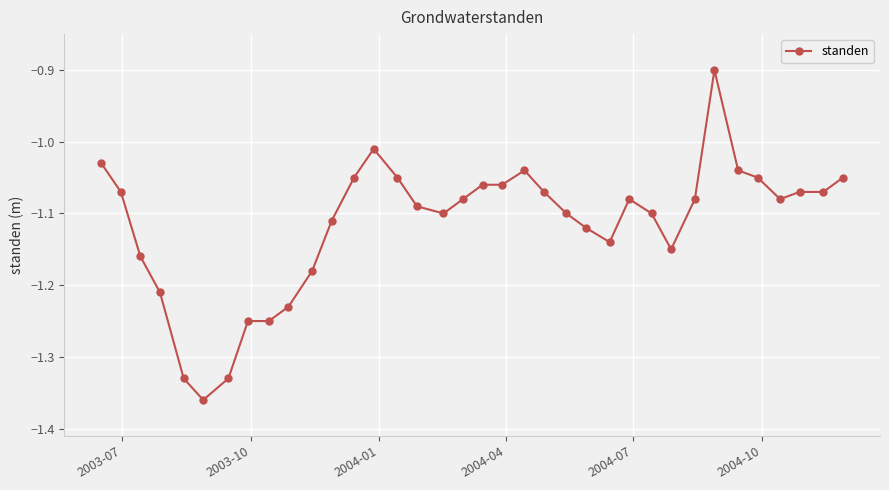

How many lines are shown in the chart?

1